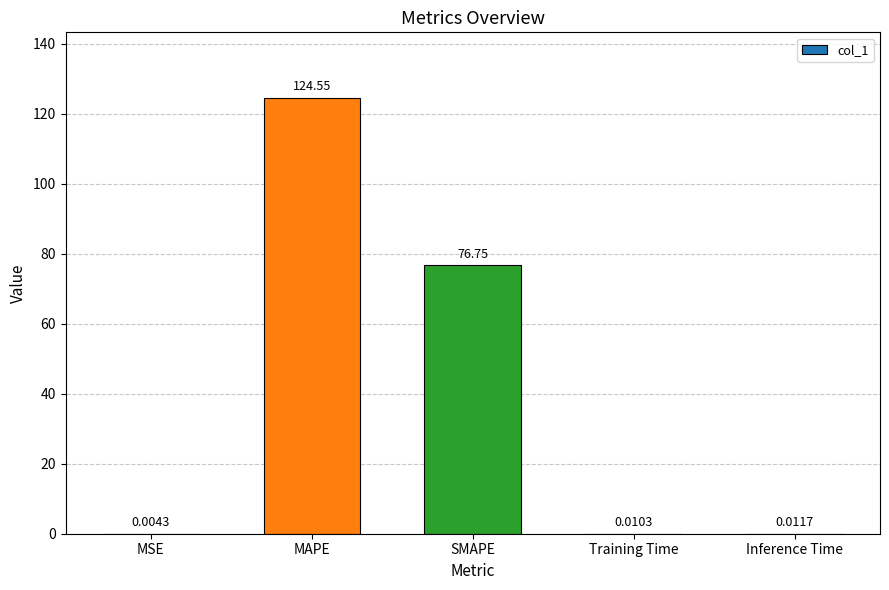

What is the sum of all values?

201.3